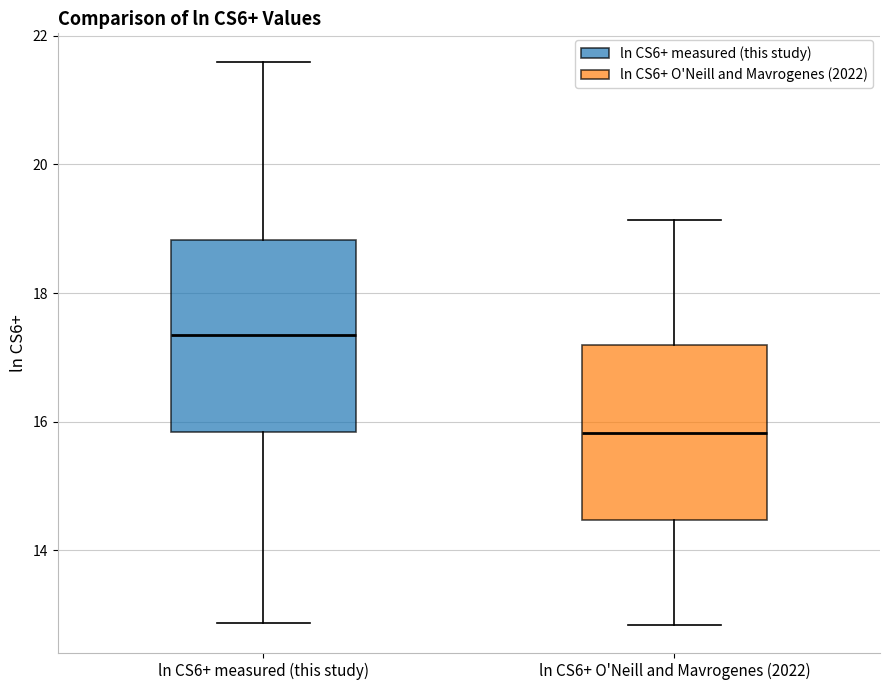

Reading left to right, read every box against the y-axis: the position of its median line, the range the box covers, and the ends of its whiskers. The values are not printed on the chart, so give them approximately, as read against the axis.

ln CS6+ measured (this study): median 17.4, box 15.8 to 18.8, whiskers 12.8 to 21.6
ln CS6+ O'Neill and Mavrogenes (2022): median 15.8, box 14.4 to 17.2, whiskers 12.8 to 19.2